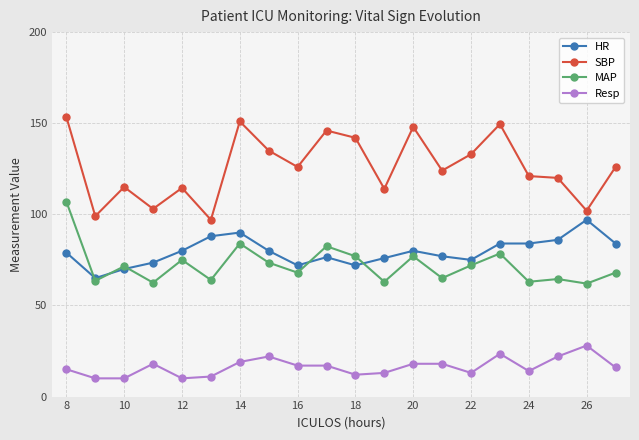

What is the value of the HR point at the 19th from the left?

97.0